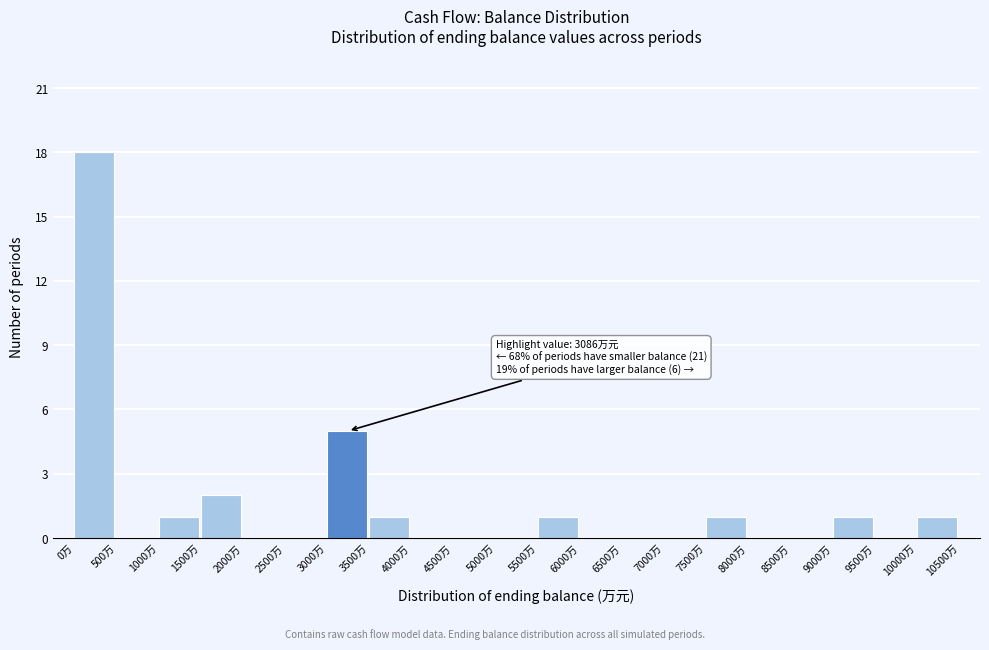

Over which range of the x-axis is the bar tallest?

0 to 500